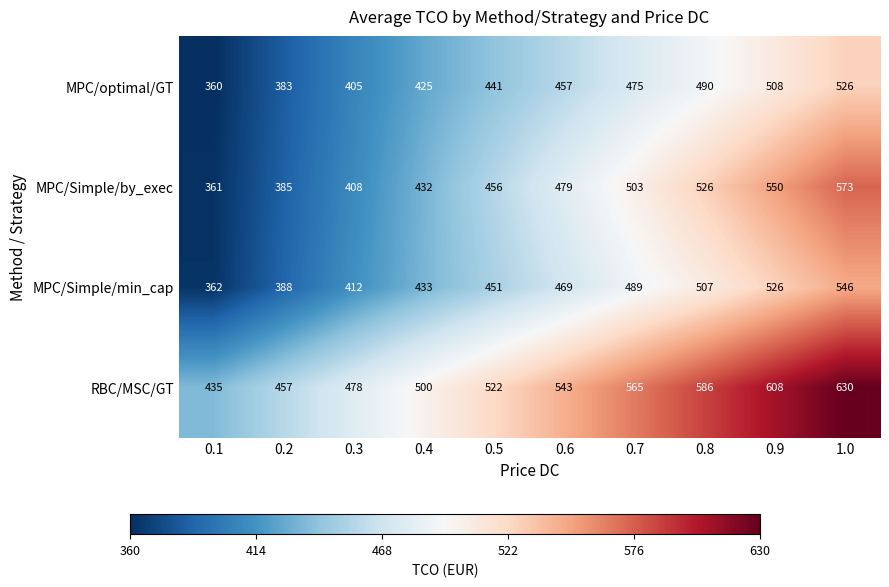

Rank the series by their maximum value, from lowest to highest.

MPC/optimal/GT, MPC/Simple/min_cap, MPC/Simple/by_exec, RBC/MSC/GT